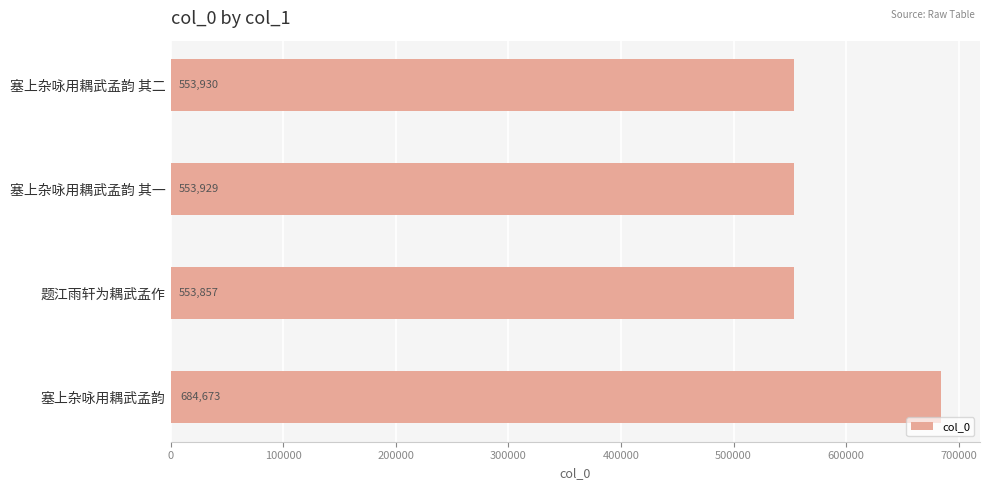

What is the average value?

586597